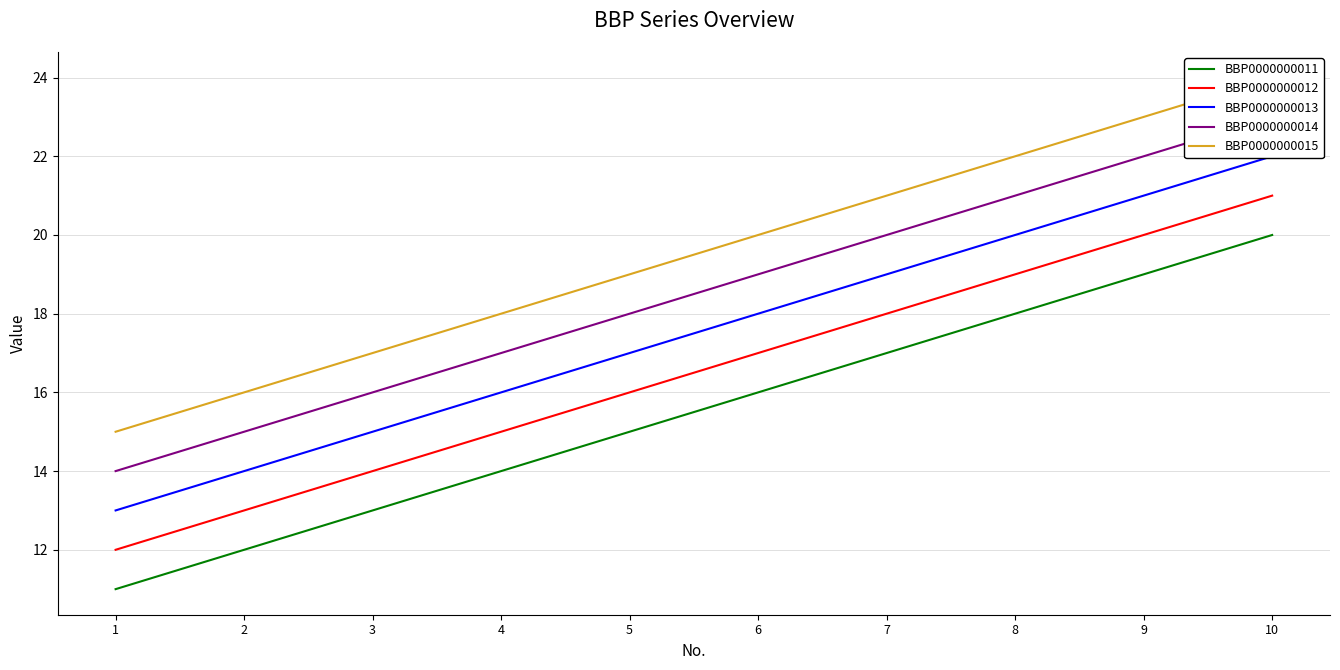

What are all the series names shown in the legend?

BBP0000000011, BBP0000000012, BBP0000000013, BBP0000000014, BBP0000000015